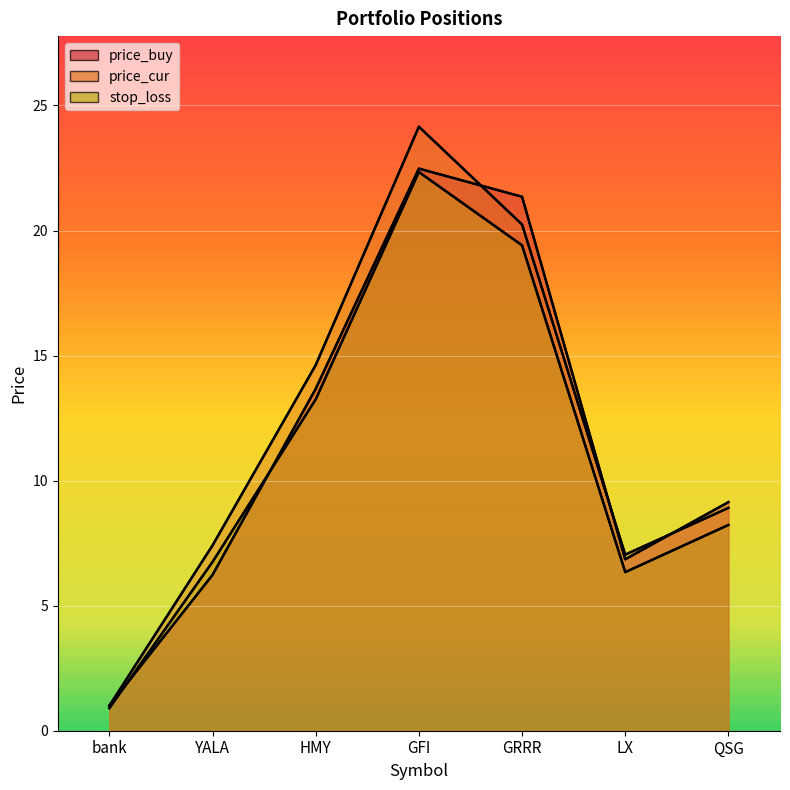

Reading left to right, what are all the values shown in this chart?

price_buy: bank=1.0	YALA=6.2	HMY=13.7	GFI=22.5	GRRR=21.4	LX=6.9	QSG=9.1
price_cur: bank=1.0	YALA=7.4	HMY=14.6	GFI=24.1	GRRR=20.2	LX=7.0	QSG=8.9
stop_loss: bank=0.9	YALA=6.8	HMY=13.2	GFI=22.3	GRRR=19.4	LX=6.3	QSG=8.2